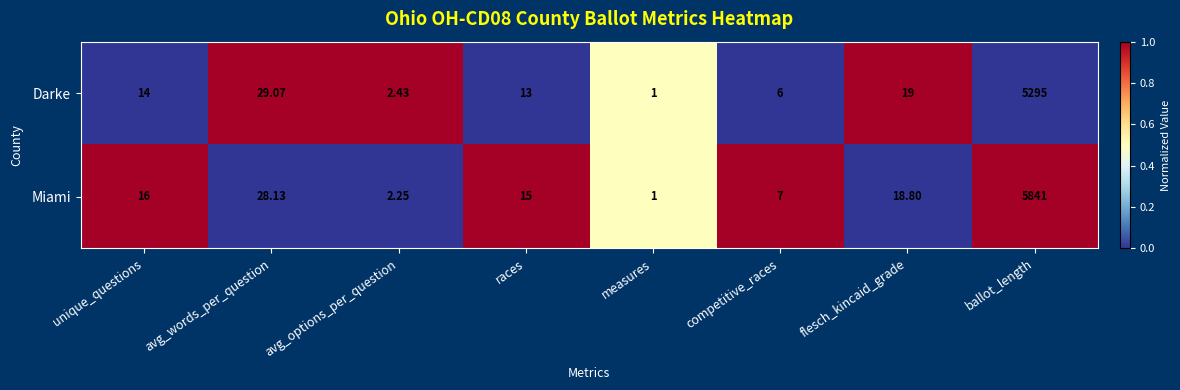

At which category is the sum across all series the highest?

ballot_length